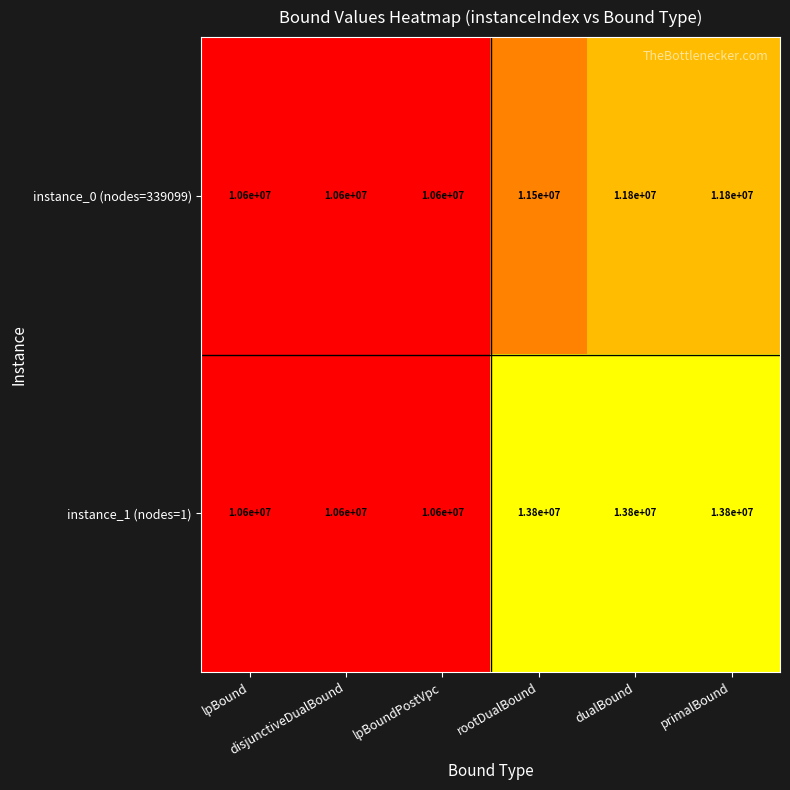

What is the sum of all instance_0 (nodes=339099) values?

66900000